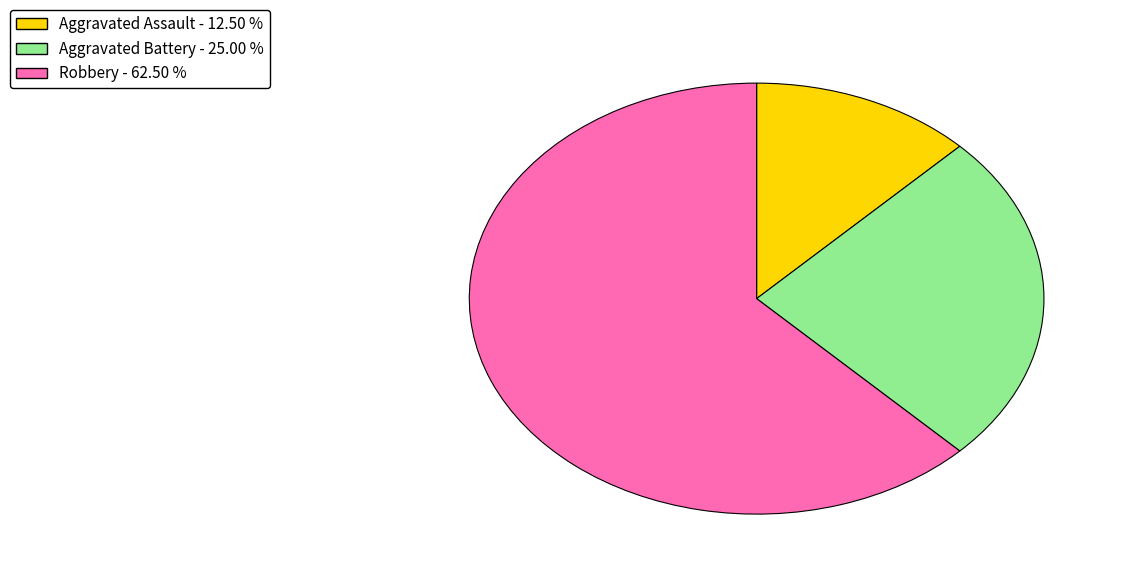

True or false: Robbery accounts for 62% of the total.

True